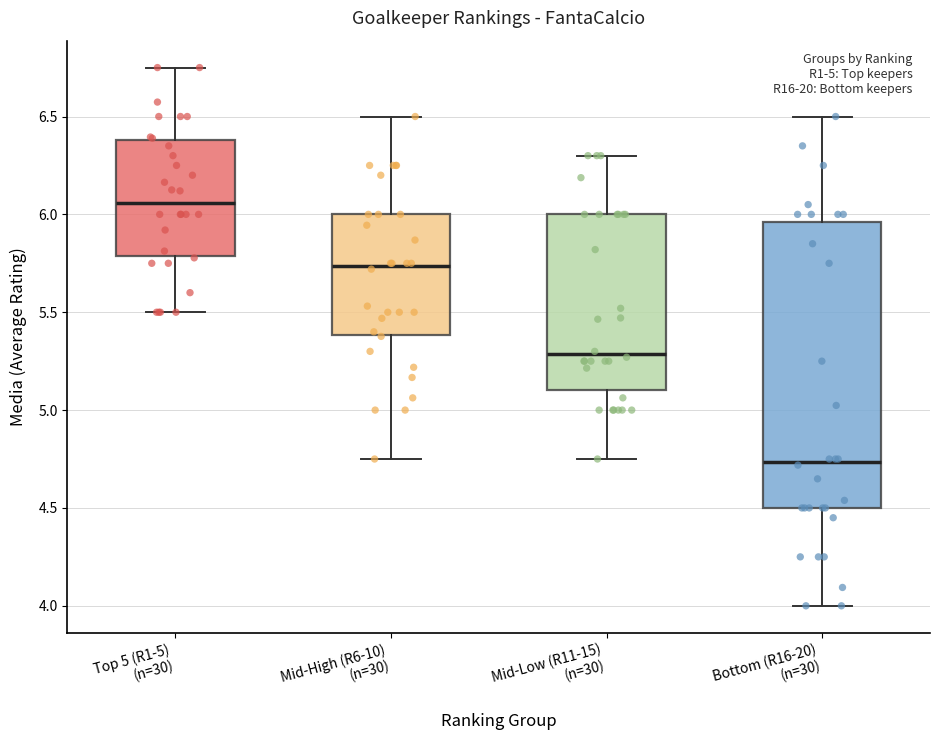

Reading left to right, read every box against the y-axis: the position of its median line, the range the box covers, and the ends of its whiskers. The values are not printed on the chart, so give them approximately, as read against the axis.

Top 5 (R1-5) (n=30): median 6.05, box 5.80 to 6.40, whiskers 5.50 to 6.75
Mid-High (R6-10) (n=30): median 5.75, box 5.40 to 6.00, whiskers 4.75 to 6.50
Mid-Low (R11-15) (n=30): median 5.30, box 5.10 to 6.00, whiskers 4.75 to 6.30
Bottom (R16-20) (n=30): median 4.75, box 4.50 to 5.95, whiskers 4.00 to 6.50